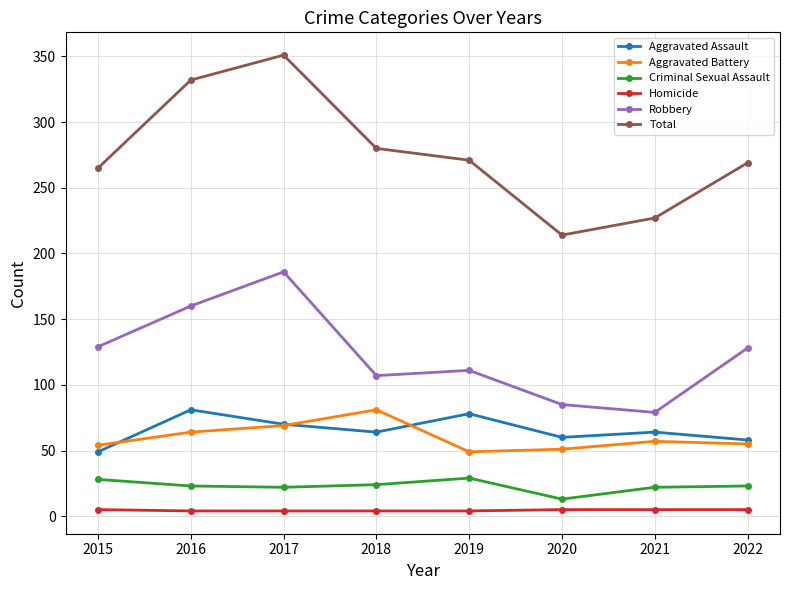

What is the value of the Aggravated Battery point at the 5th from the left?

49